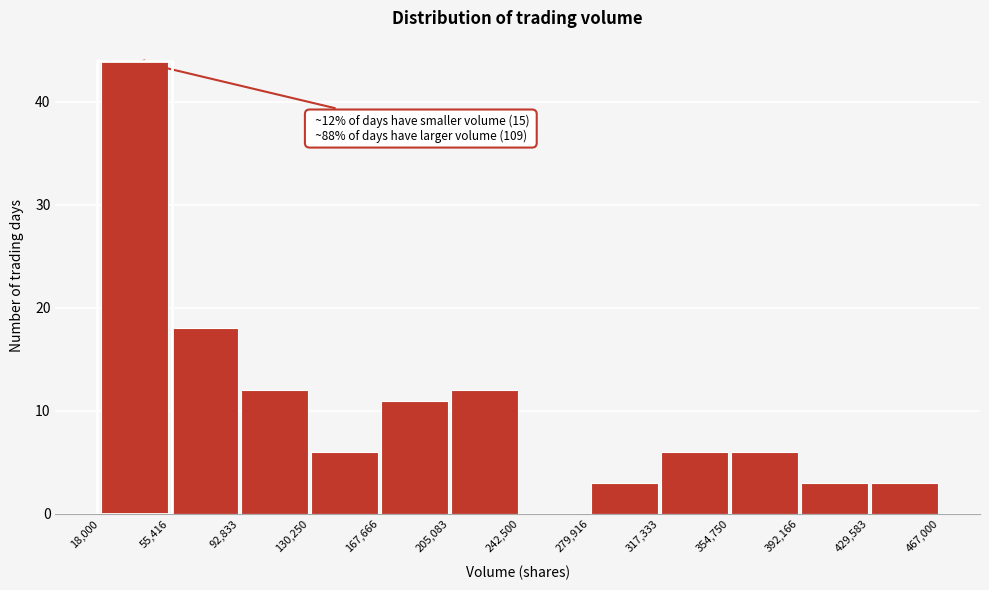

Which range on the x-axis has the tallest bar?

18,000 to 55,416